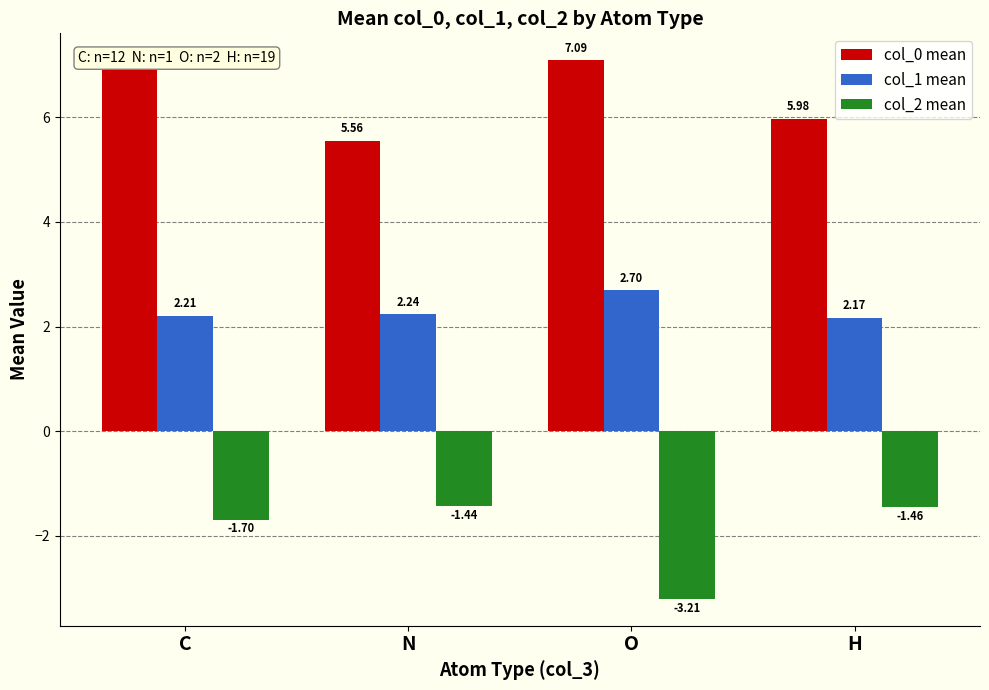

What is the difference between the col_2 mean values at C and O?

1.5